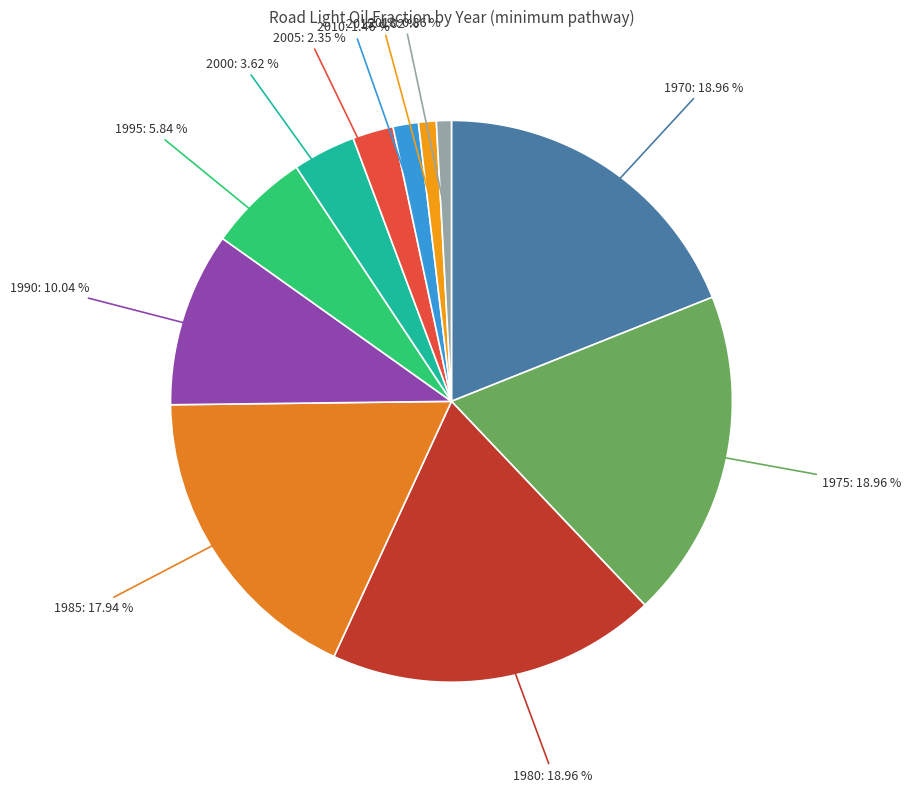

Count the number of slices in the pie.

11